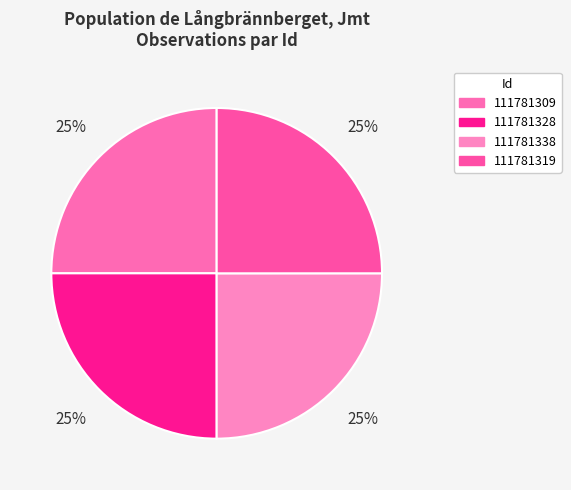

The 111781328 slice represents 35% of the pie. True or false?

False